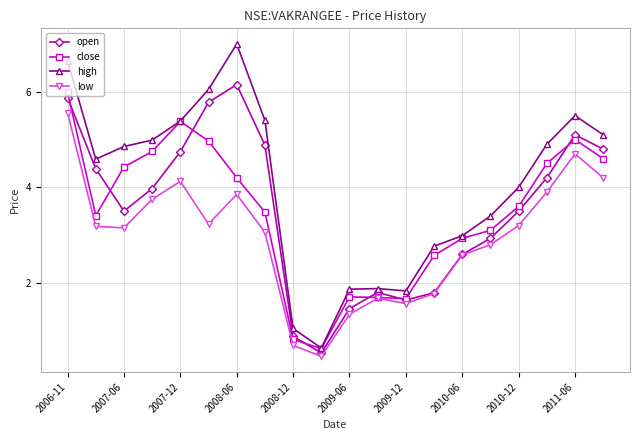

Count the number of categories in the chart.

20